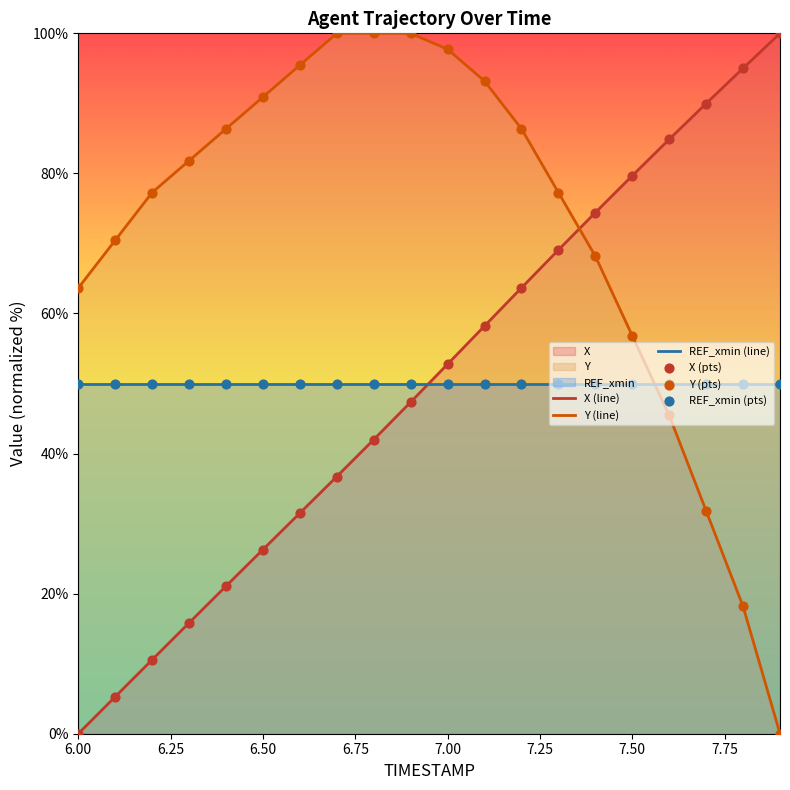

At how many categories does at least one series exceed 9?

20